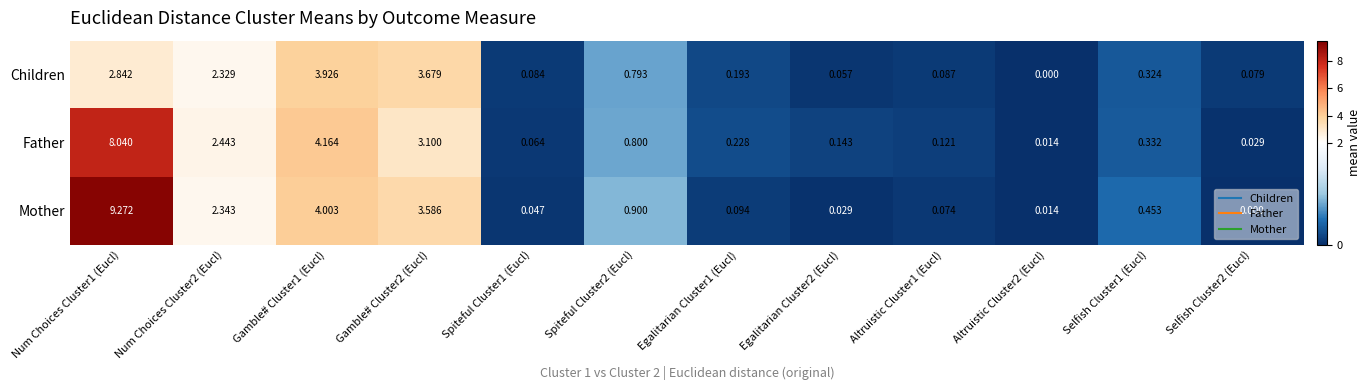

What is the total value across all series at Selfish Cluster1 (Eucl)?

1.1